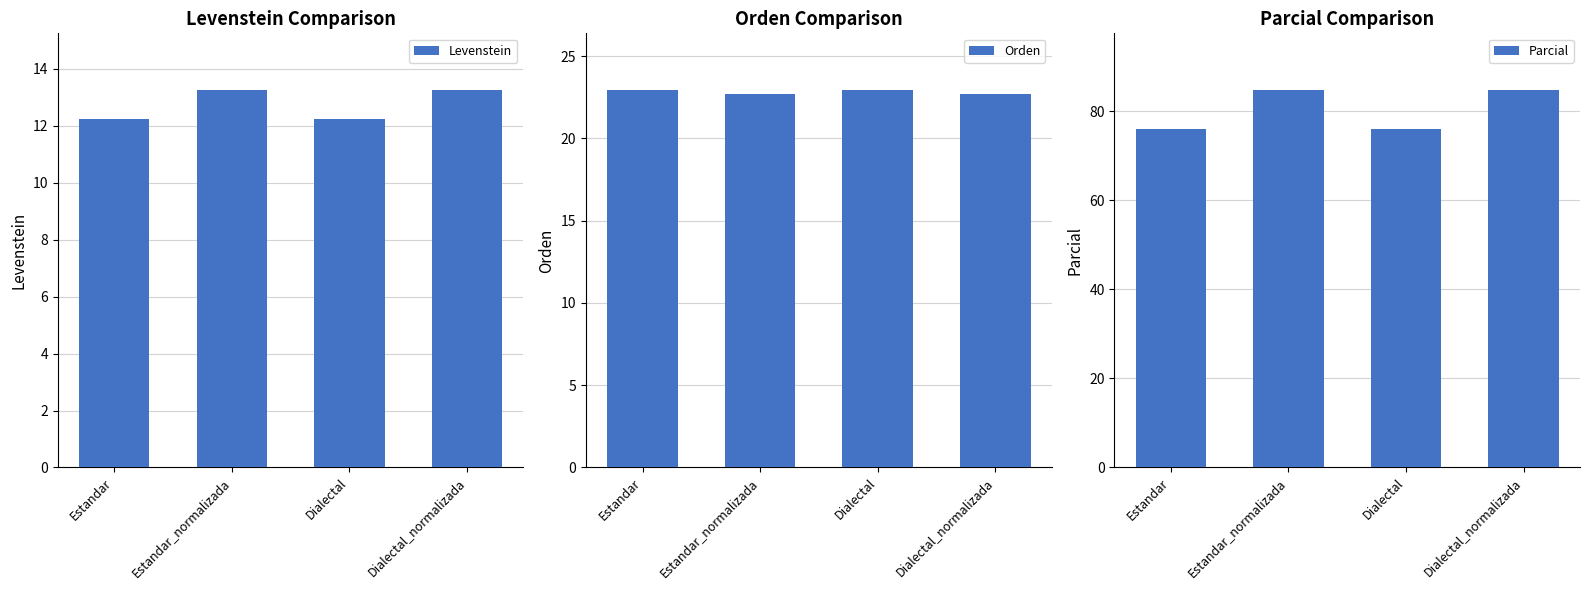

How many values in the Levenstein series are below 13?

2